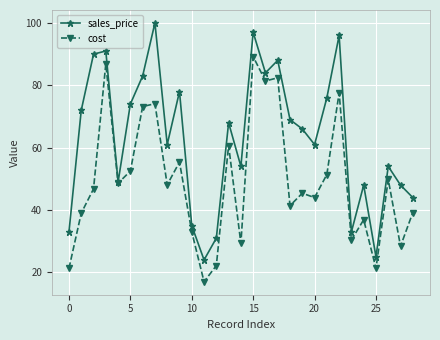

Rank the series by their maximum value, from highest to lowest.

sales_price, cost